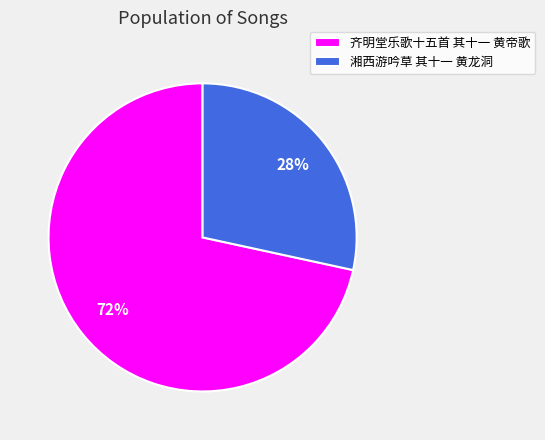

Is it true that 齐明堂乐歌十五首 其十一 黄帝歌 is 83% of the pie?

False